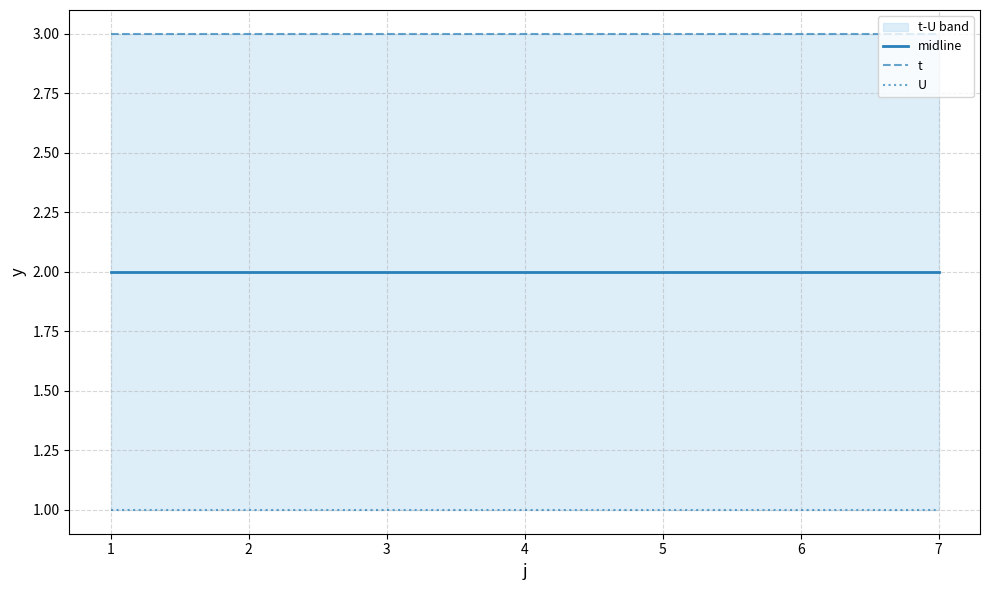

The midline series shows 2 at 1. True or false?

True